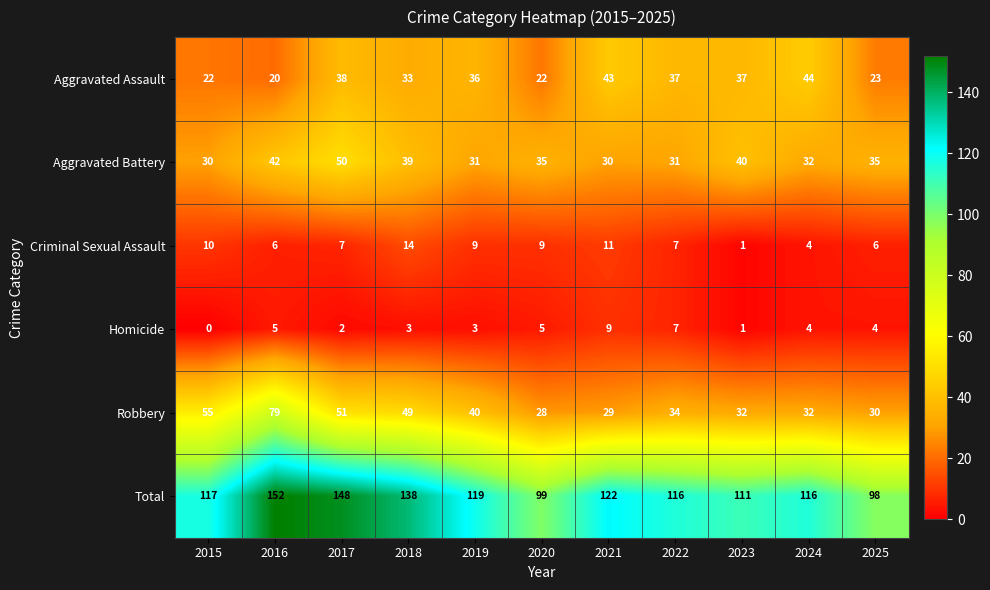

How many data points in Total are less than 117?

5